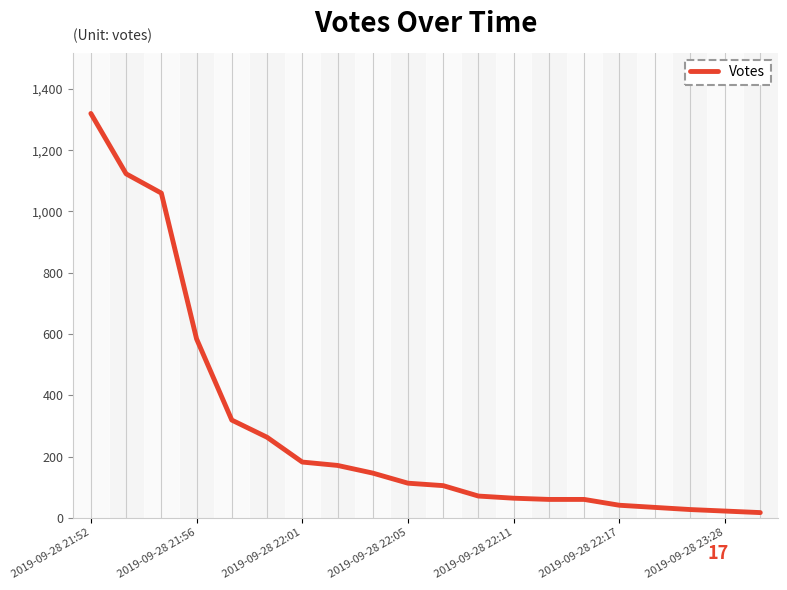

What is the greatest value displayed?

1320